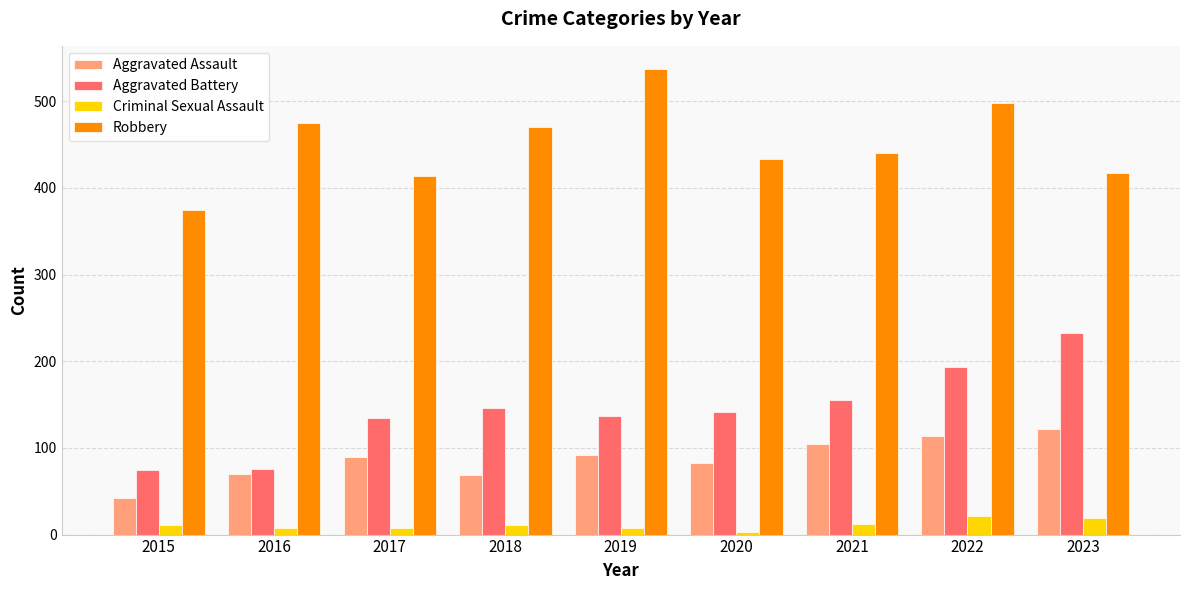

At which category does the chart reach its peak across all series?

2019